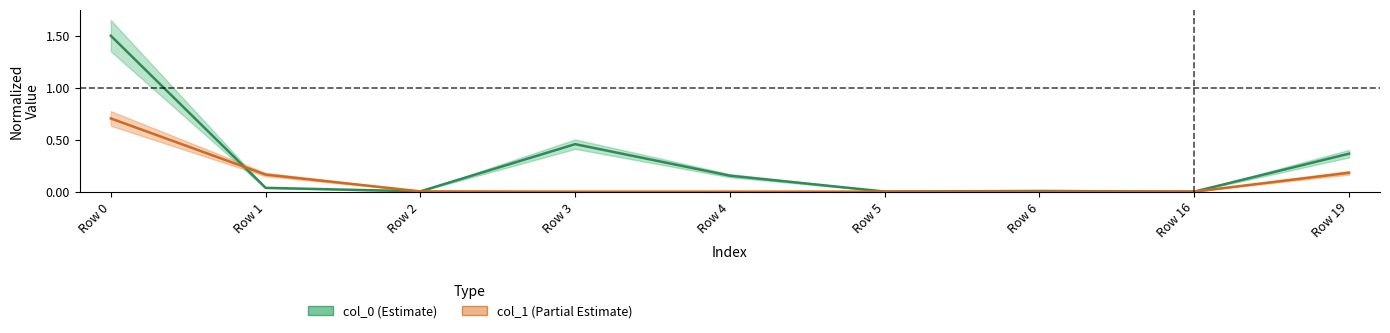

What is the sum of all col_1 values?

1.1